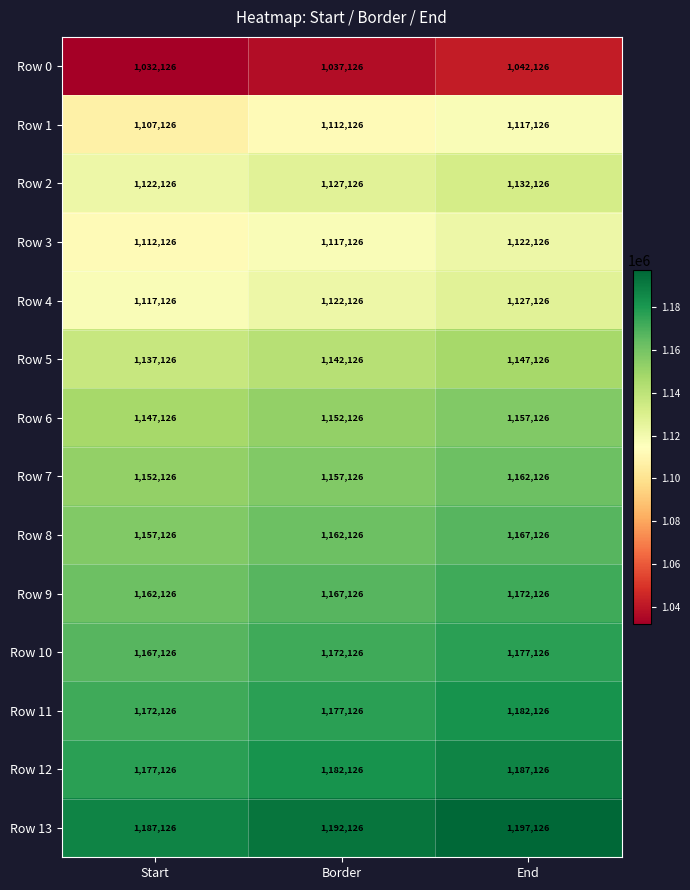

Which label corresponds to the smallest value in the chart?

Start